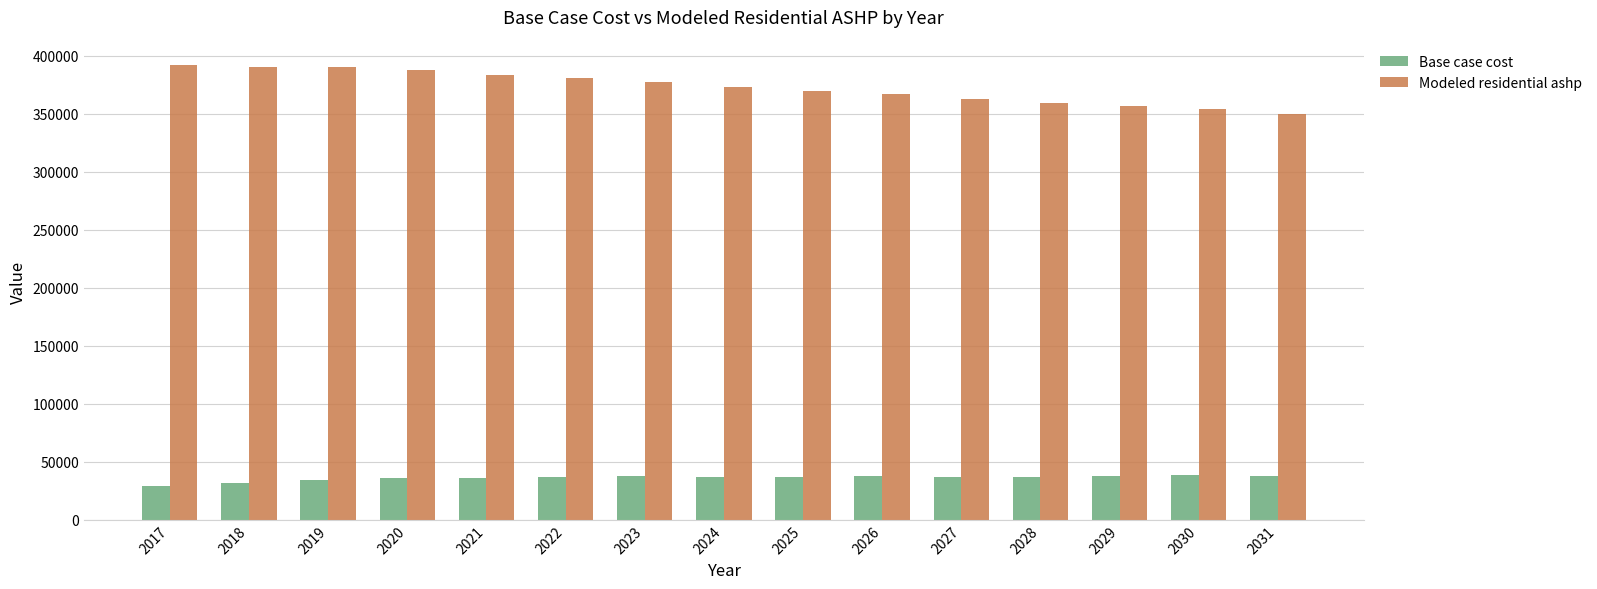

Are the bars horizontal?

No